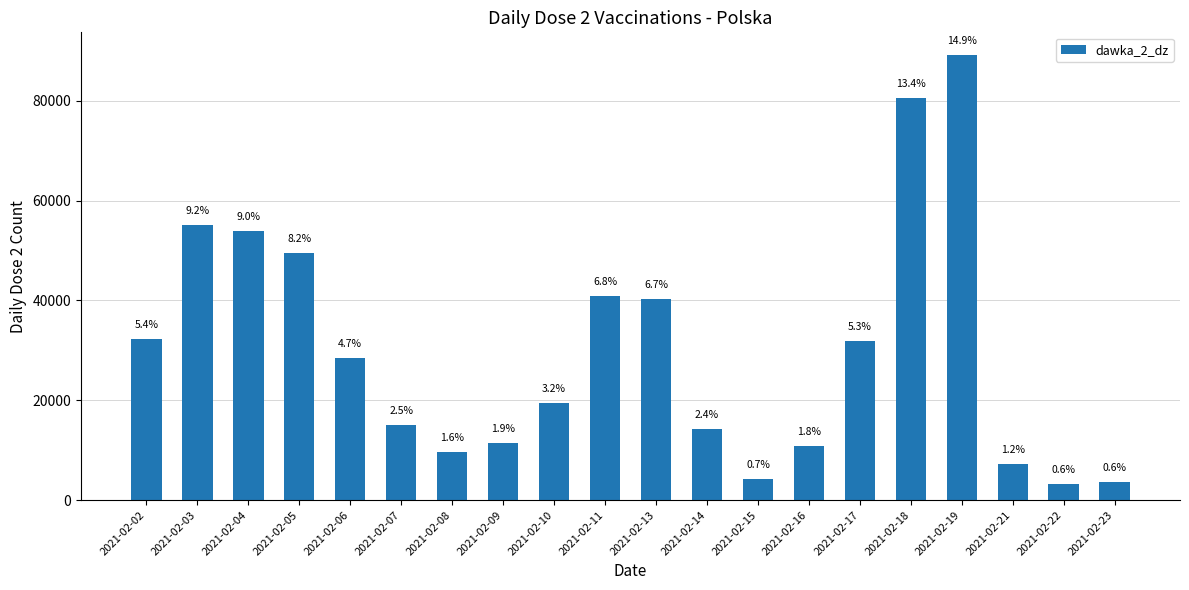

What is the smallest value displayed?

3321